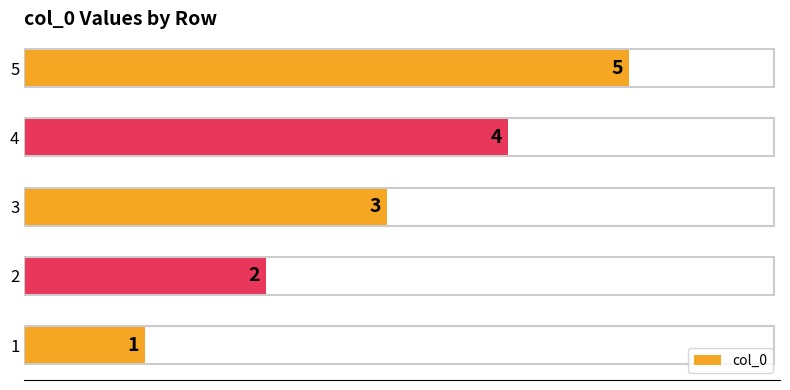

What is the approximate value at 1?

1